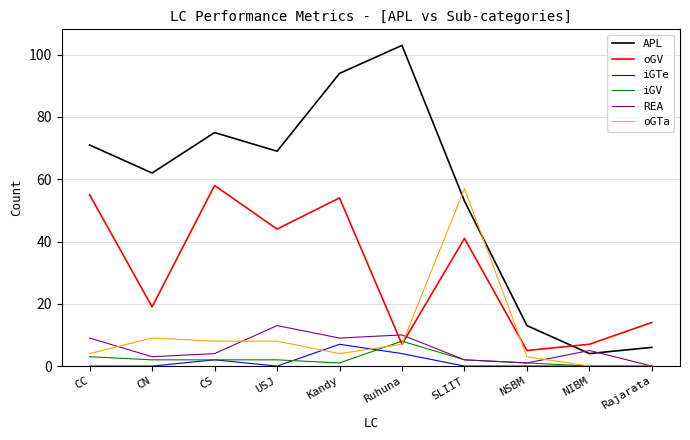

List the series in order of their peak value, lowest first.

iGTe, iGV, REA, oGTa, oGV, APL